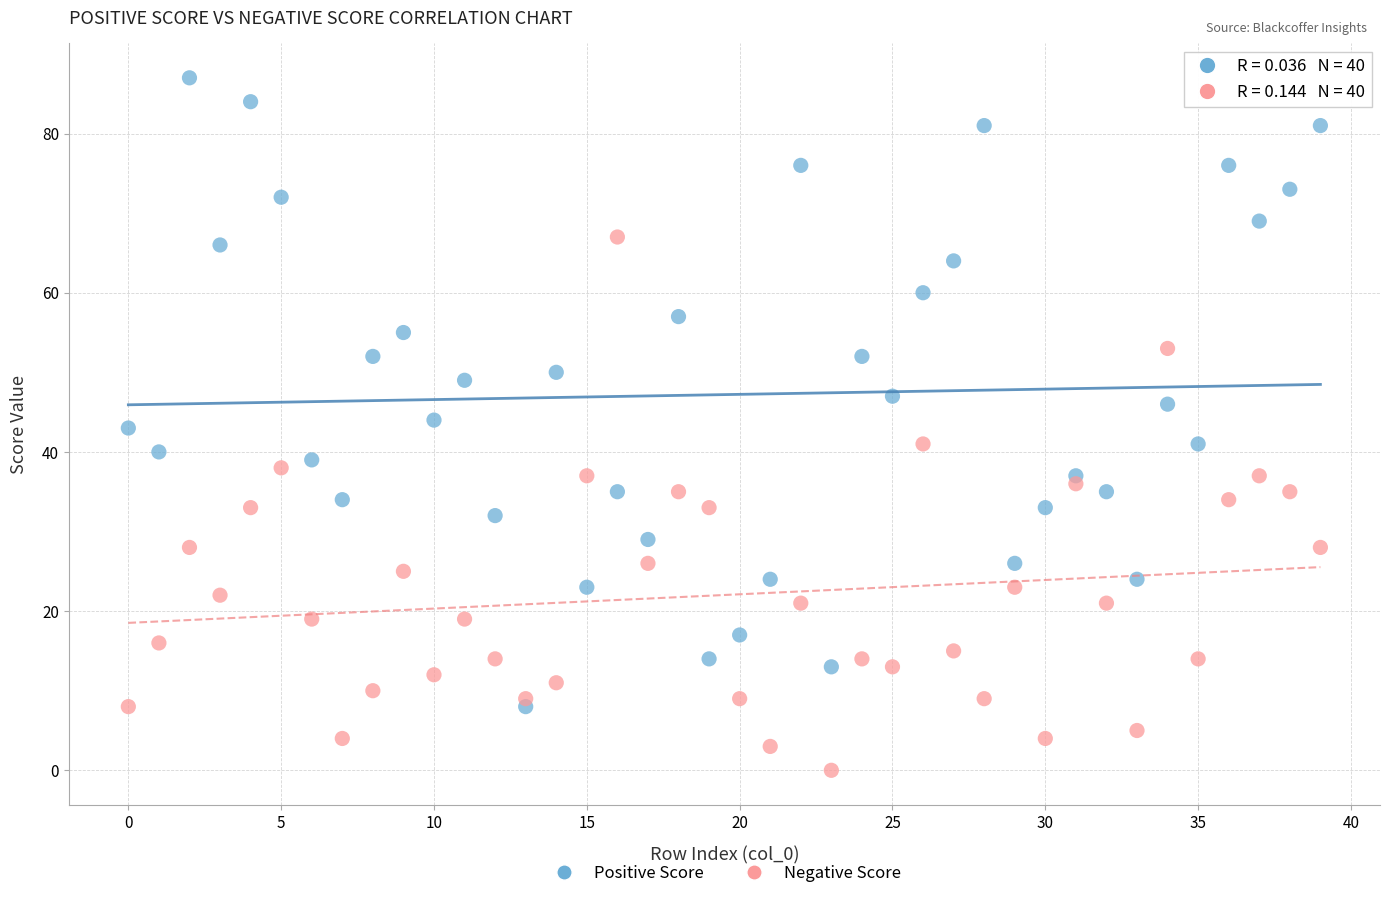

Which series contains the highest Y value?

Positive Score